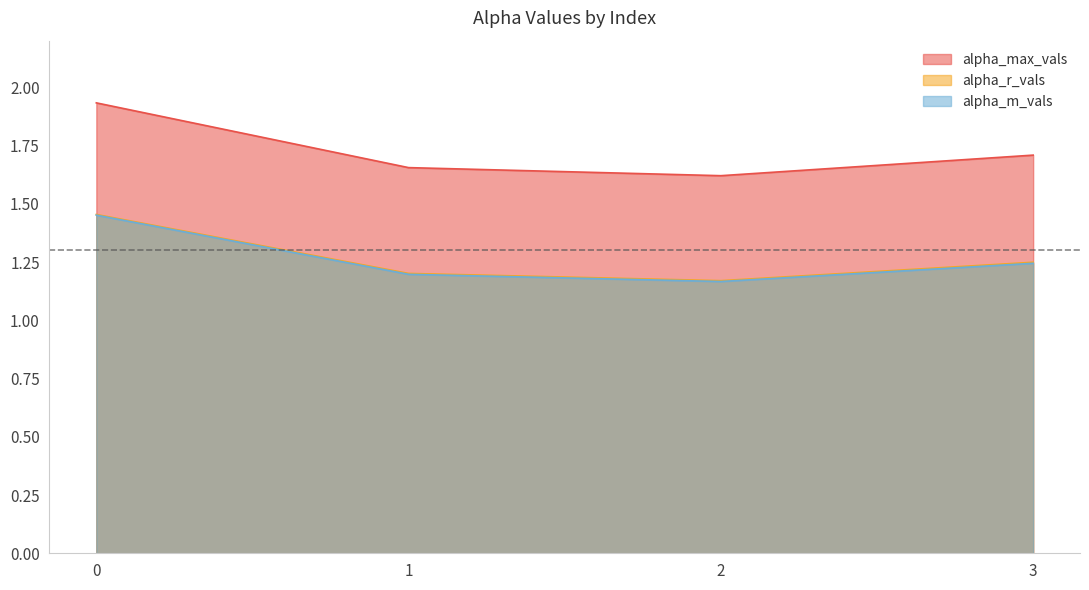

True or false: alpha_m_vals and alpha_max_vals intersect in this chart.

False